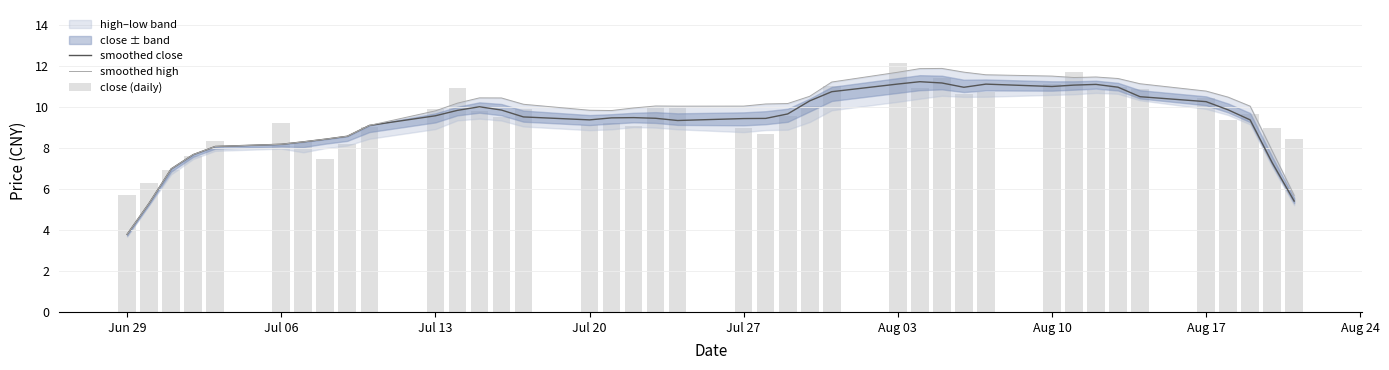

What is the minimum value for smoothed close?

3.8